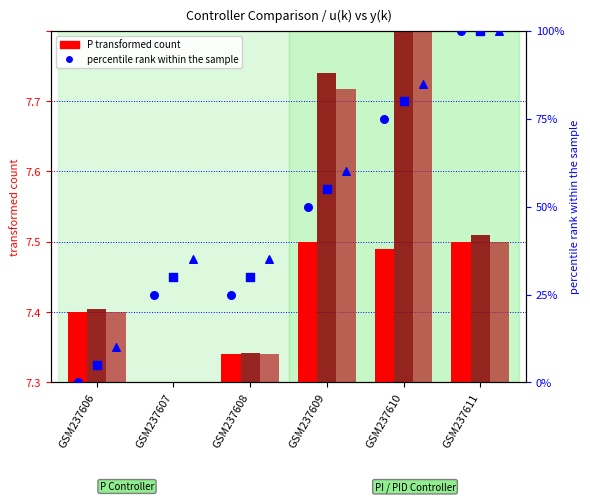

Which series has the largest Y range (max minus min)?

P pct rank